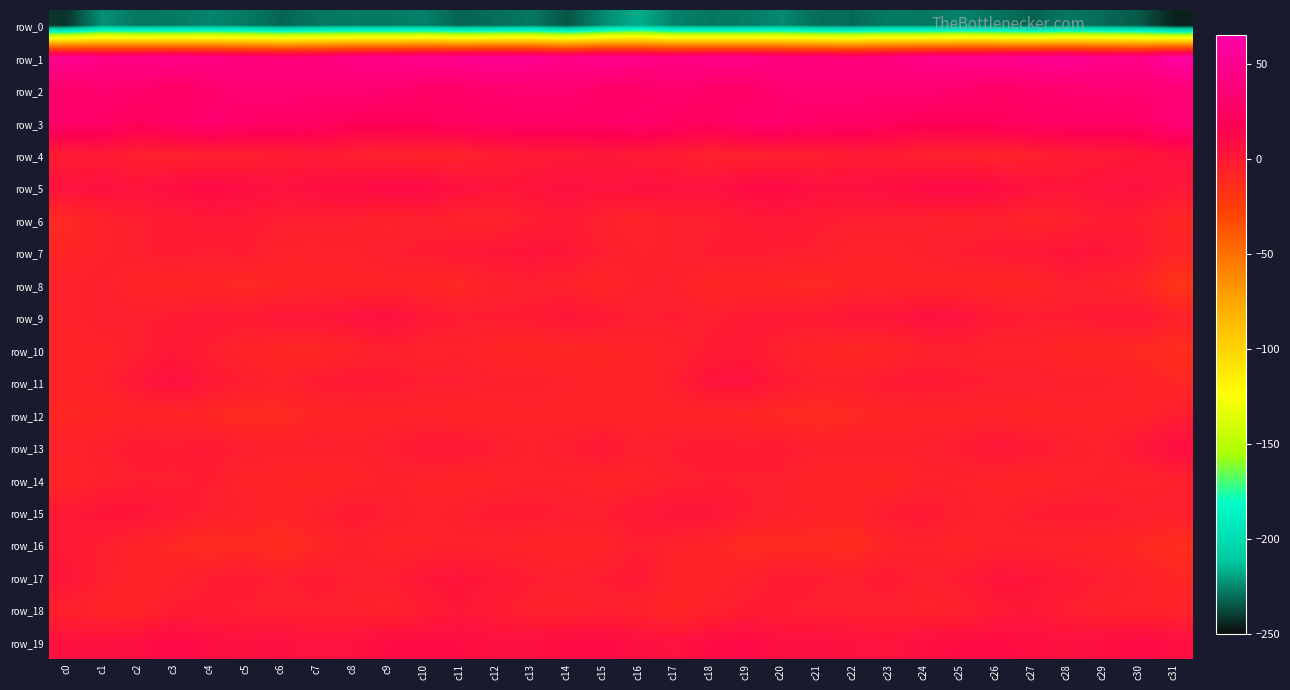

Rank the categories by row_15 value from lowest to highest.

c6, c22, c21, c26, c10, c5, c25, c20, c11, c7, c4, c30, c31, c15, c9, c14, c19, c27, c23, c29, c13, c28, c12, c24, c8, c0, c3, c16, c17, c18, c1, c2